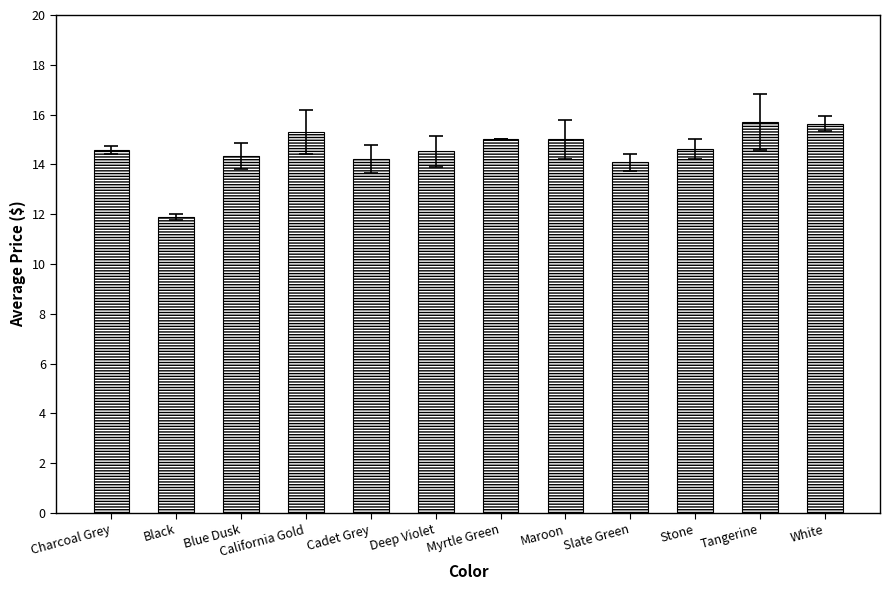

Which label corresponds to the smallest value in the chart?

Black